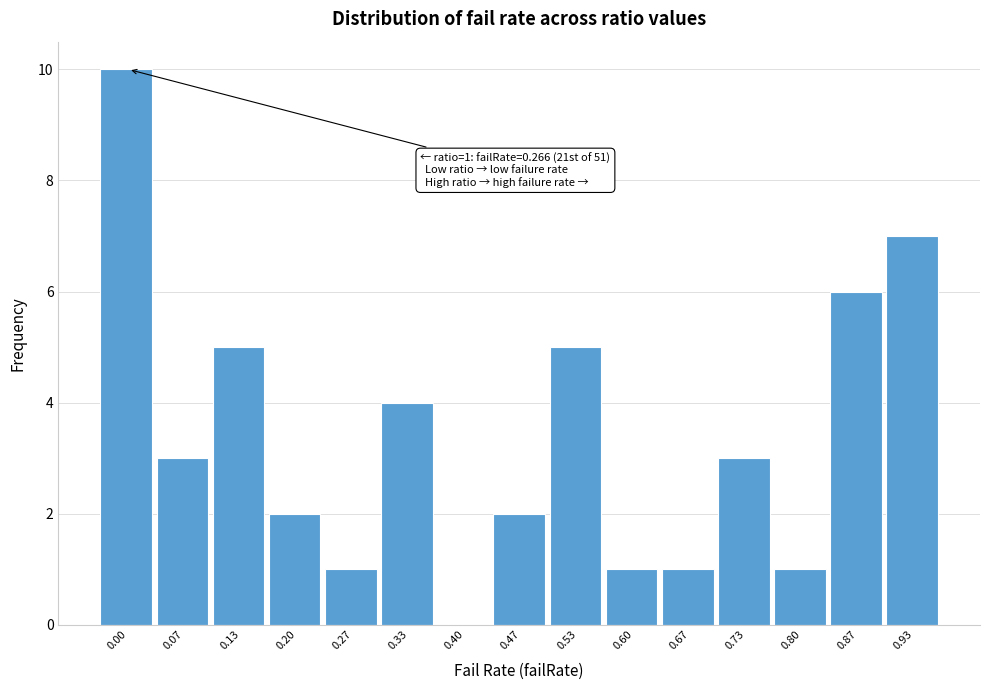

Reading left to right, list all the values displayed in this chart.

0.00=10	0.07=3	0.13=5	0.20=2	0.27=1	0.33=4	0.40=0	0.47=2	0.53=5	0.60=1	0.67=1	0.73=3	0.80=1	0.87=6	0.93=7